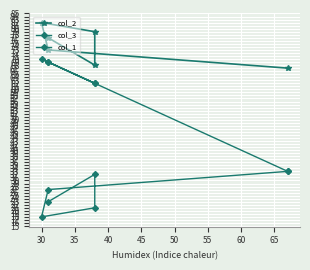

Is the value of col_3 at 30 greater than the value of col_1 at 35?

No